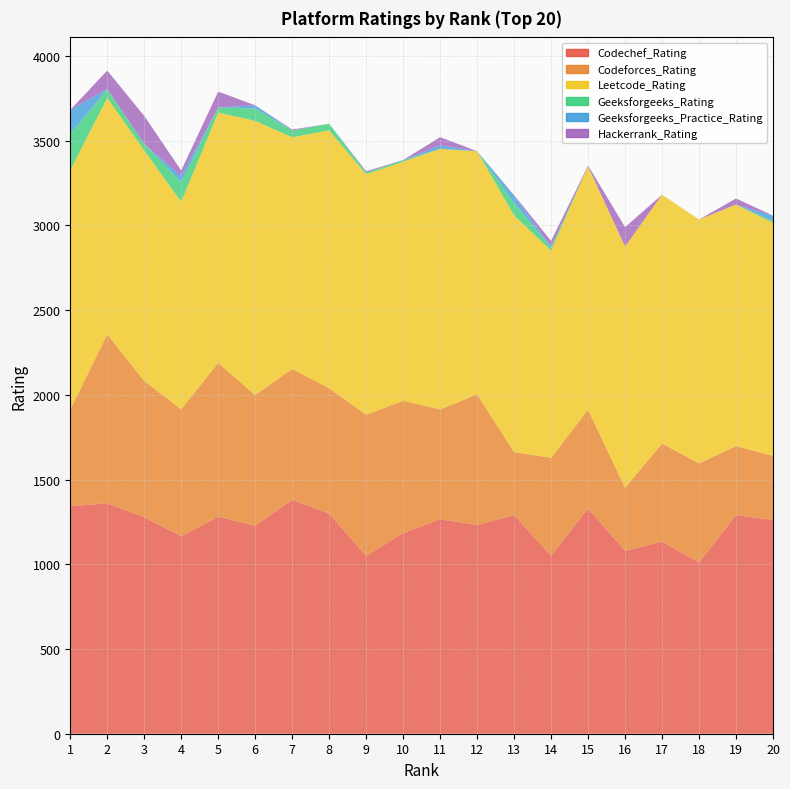

Reading right to left, list all the values displayed in this chart.

Codechef_Rating: 20=1261	19=1291	18=1011	17=1134	16=1080	15=1330	14=1050	13=1291	12=1232	11=1266	10=1184	9=1050	8=1300	7=1381	6=1228	5=1281	4=1166	3=1278	2=1360	1=1343
Codeforces_Rating: 20=379	19=407	18=585	17=579	16=372	15=583	14=579	13=371	12=771	11=648	10=781	9=833	8=739	7=772	6=771	5=908	4=749	3=804	2=998	1=571
Leetcode_Rating: 20=1375	19=1425	18=1439	17=1468	16=1424	15=1435	14=1222	13=1397	12=1435	11=1538	10=1411	9=1419	8=1522	7=1367	6=1618	5=1477	4=1225	3=1360	2=1395	1=1412
Geeksforgeeks_Rating: 20=10	19=0	18=0	17=0	16=0	15=0	14=17	13=74	12=0	11=0	10=8	9=10	8=39	7=40	6=73	5=30	4=116	3=39	2=50	1=214
Geeksforgeeks_Practice_Rating: 20=33	19=0	18=0	17=0	16=0	15=0	14=6	13=42	12=0	11=21	10=0	9=2	8=0	7=0	6=19	5=0	4=35	3=0	2=2	1=142
Hackerrank_Rating: 20=0	19=36	18=0	17=0	16=114	15=5	14=35	13=4	12=0	11=48	10=2	9=6	8=0	7=6	6=0	5=94	4=33	3=165	2=109	1=0